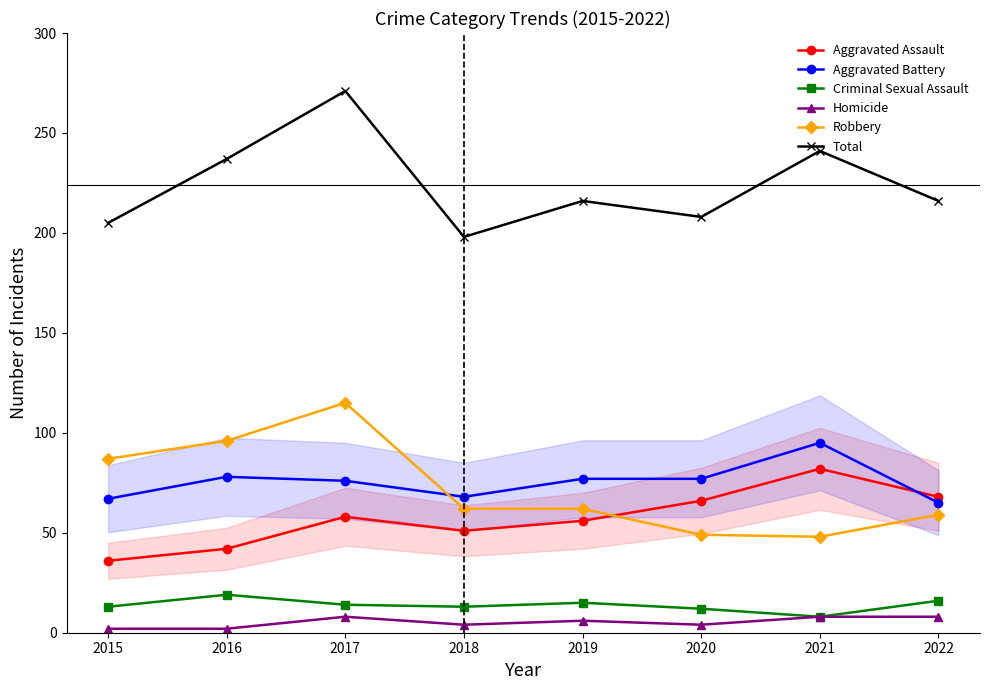

The Robbery series shows 115 at 2017. True or false?

True